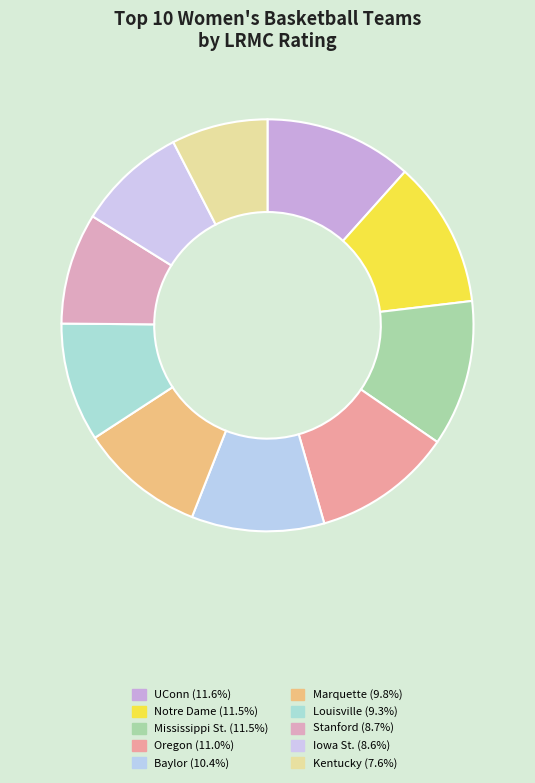

How many slices are in this pie chart?

10